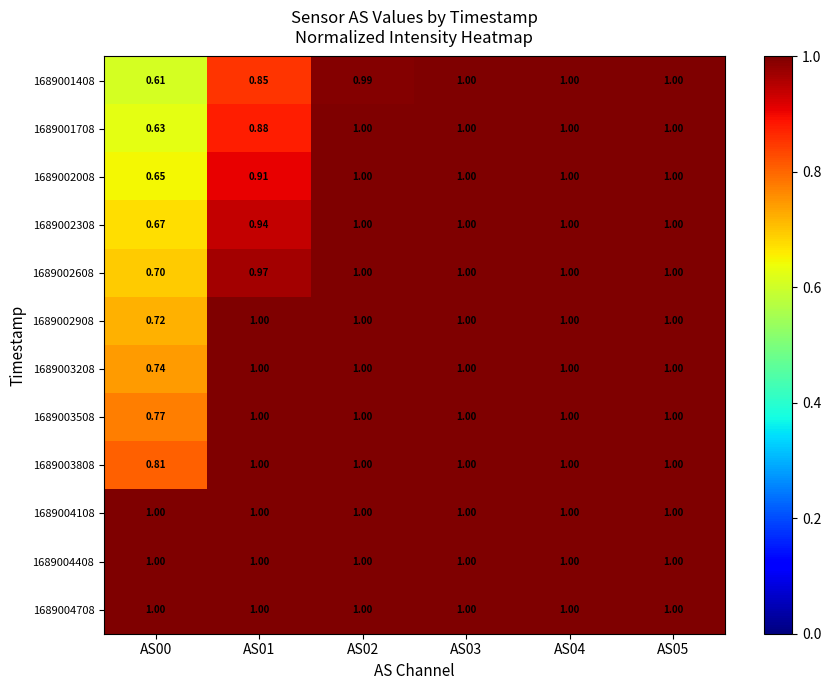

Is the value of 1689002308 at AS04 greater than the value of 1689002908 at AS00?

Yes